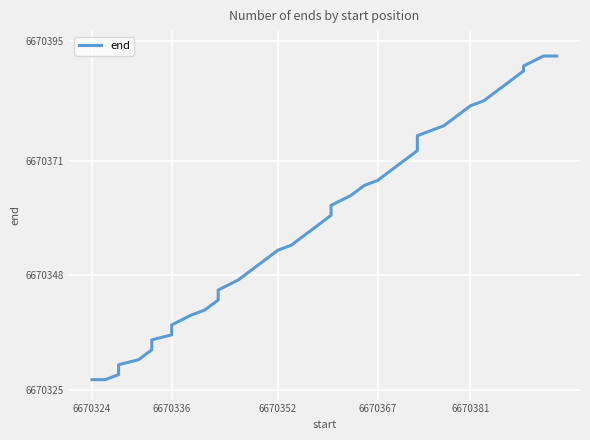

How many values are below 6670360?

20